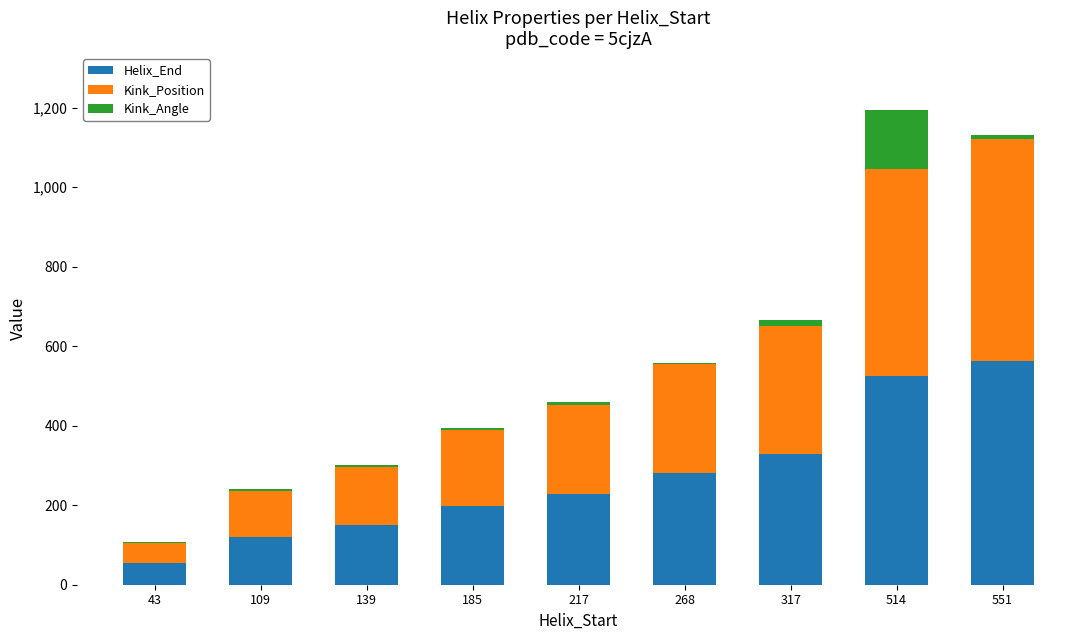

Is it true that Helix_End equals 563.0 at 551?

True